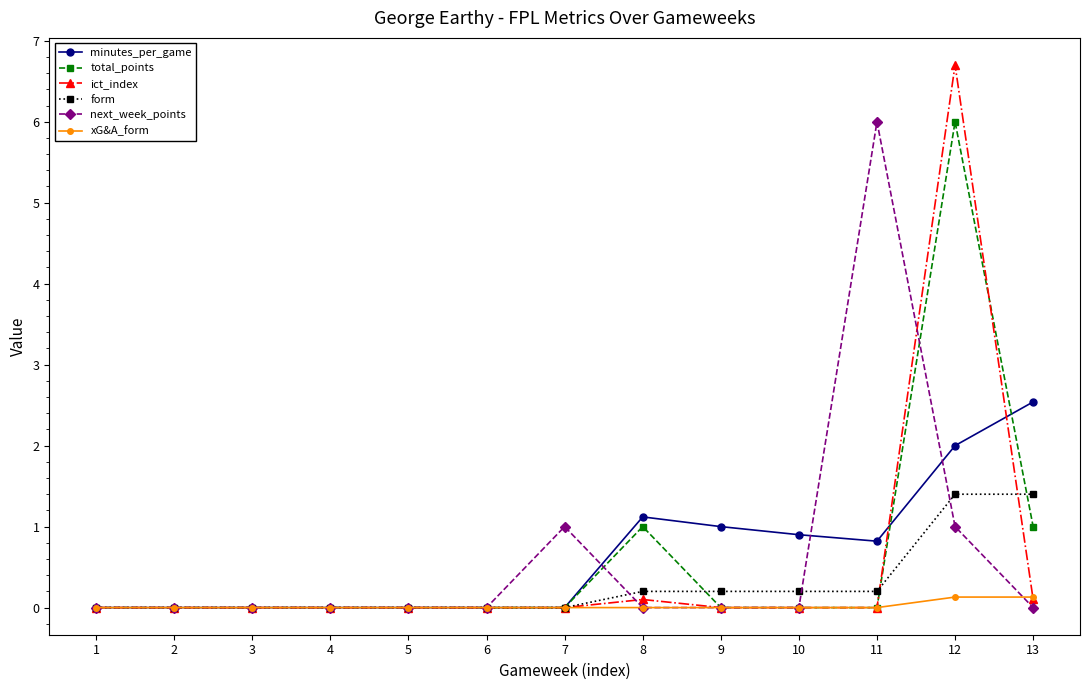

Reading left to right, transcribe all the data shown in this chart.

minutes_per_game: 0.0	0.0	0.0	0.0	0.0	0.0	0.0	1.1	1.0	0.9	0.8	2.0	2.5
total_points: 0.0	0.0	0.0	0.0	0.0	0.0	0.0	1.0	0.0	0.0	0.0	6.0	1.0
ict_index: 0.0	0.0	0.0	0.0	0.0	0.0	0.0	0.1	0.0	0.0	0.0	6.7	0.1
form: 0.0	0.0	0.0	0.0	0.0	0.0	0.0	0.2	0.2	0.2	0.2	1.4	1.4
next_week_points: 0.0	0.0	0.0	0.0	0.0	0.0	1.0	0.0	0.0	0.0	6.0	1.0	0.0
xG&A_form: 0.0	0.0	0.0	0.0	0.0	0.0	0.0	0.0	0.0	0.0	0.0	0.1	0.1